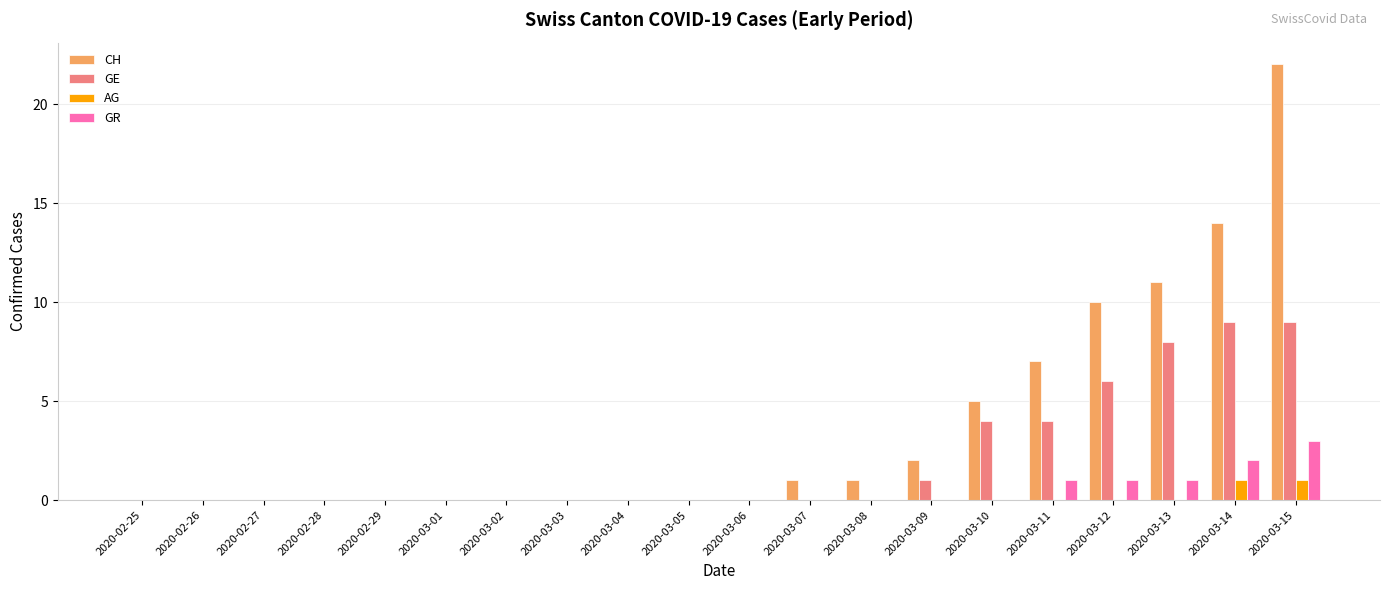

Between 2020-02-26 and 2020-03-09, which series saw the biggest shift?

CH